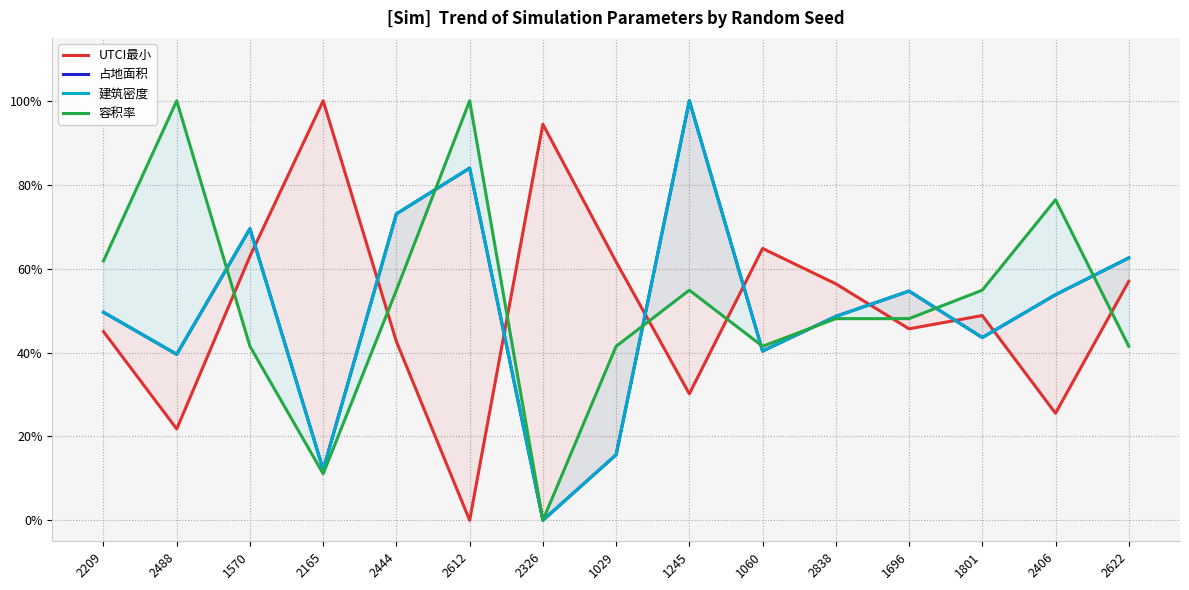

True or false: 建筑密度 has more than 0 points higher than both neighbors.

True